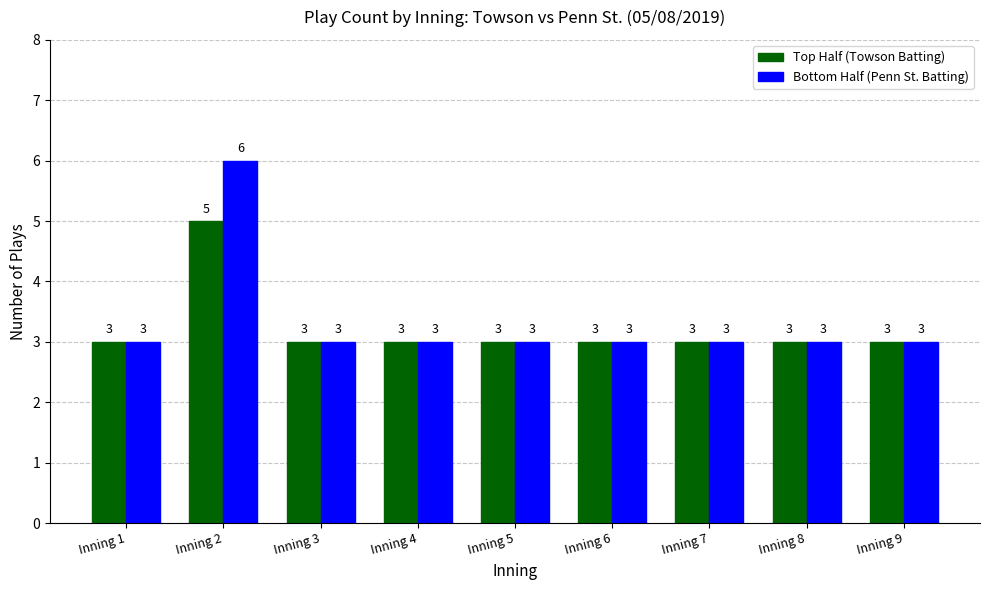

What is the total value across all series at Inning 4?

6